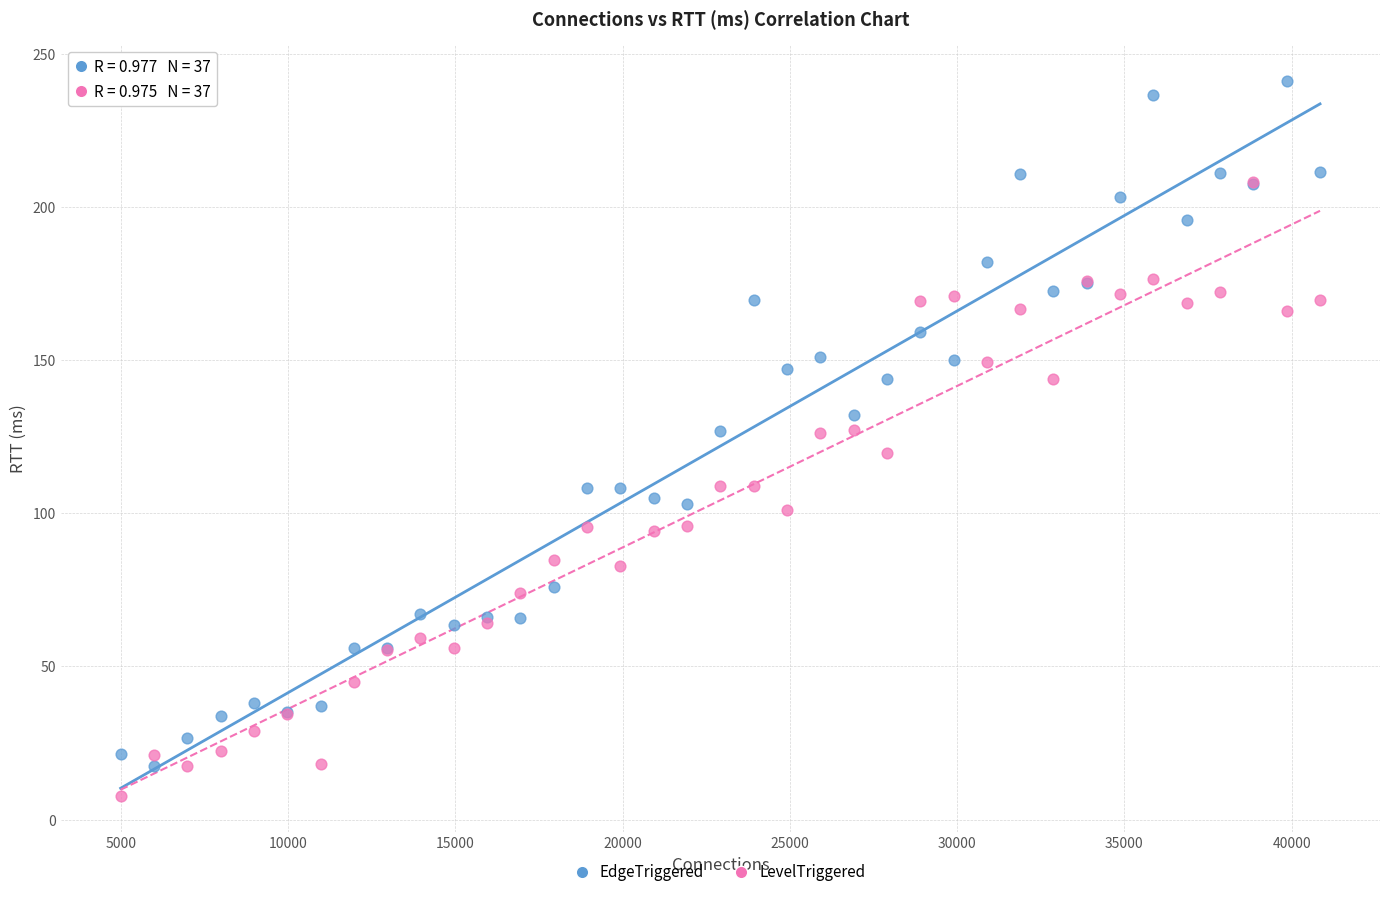

What are all the series names shown in the legend?

EdgeTriggered, LevelTriggered